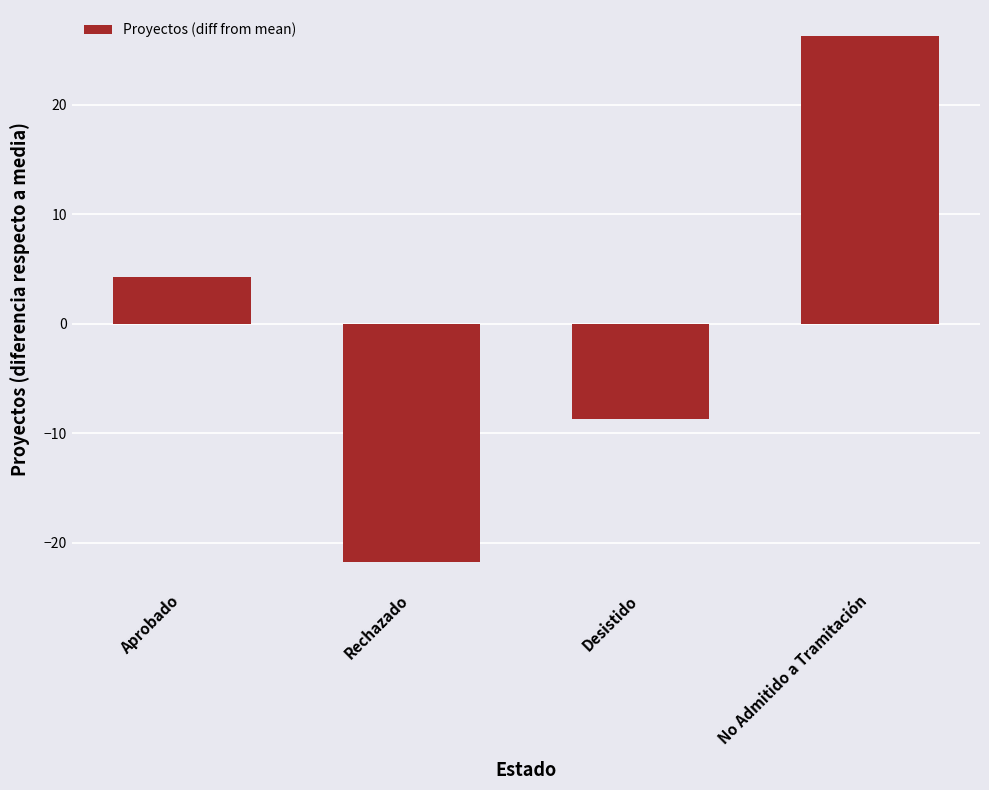

Where does the data first go above 4?

Aprobado